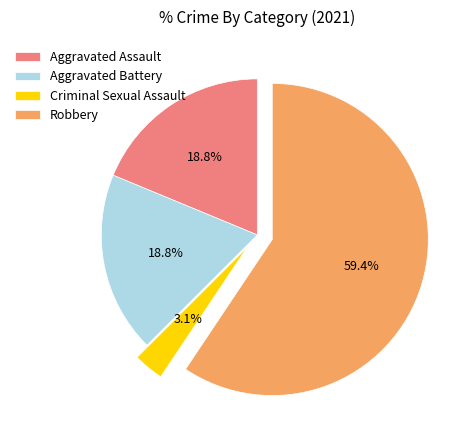

Which slice is the smallest?

Criminal Sexual Assault